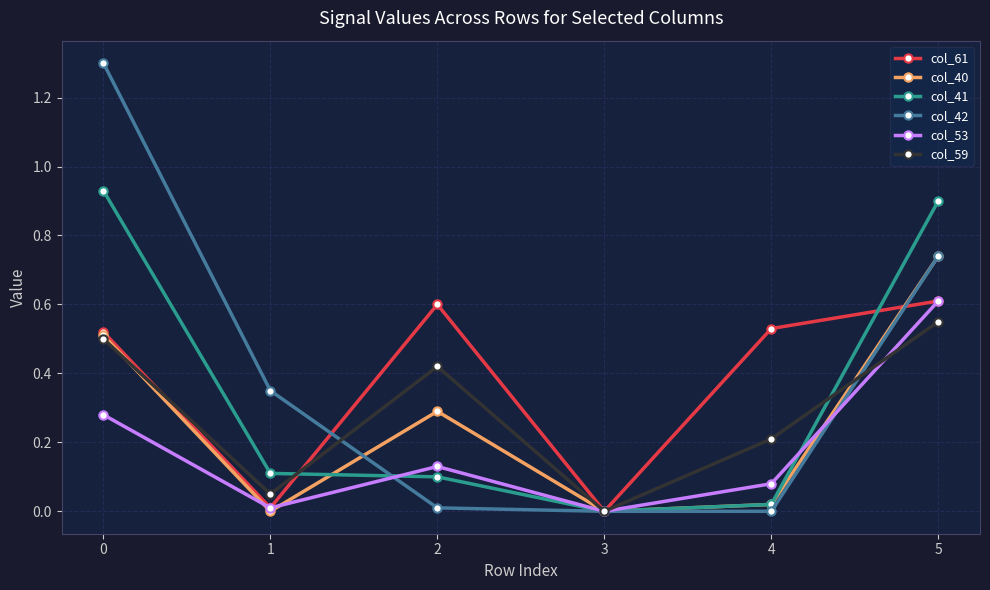

How many interior local valleys does the col_59 series have?

2